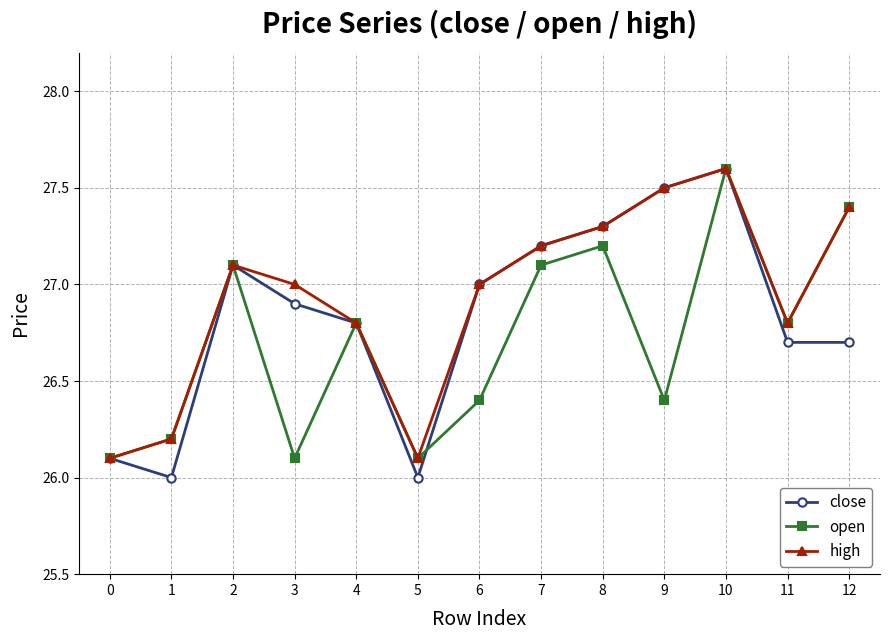

Which series has the widest spread of values?

close